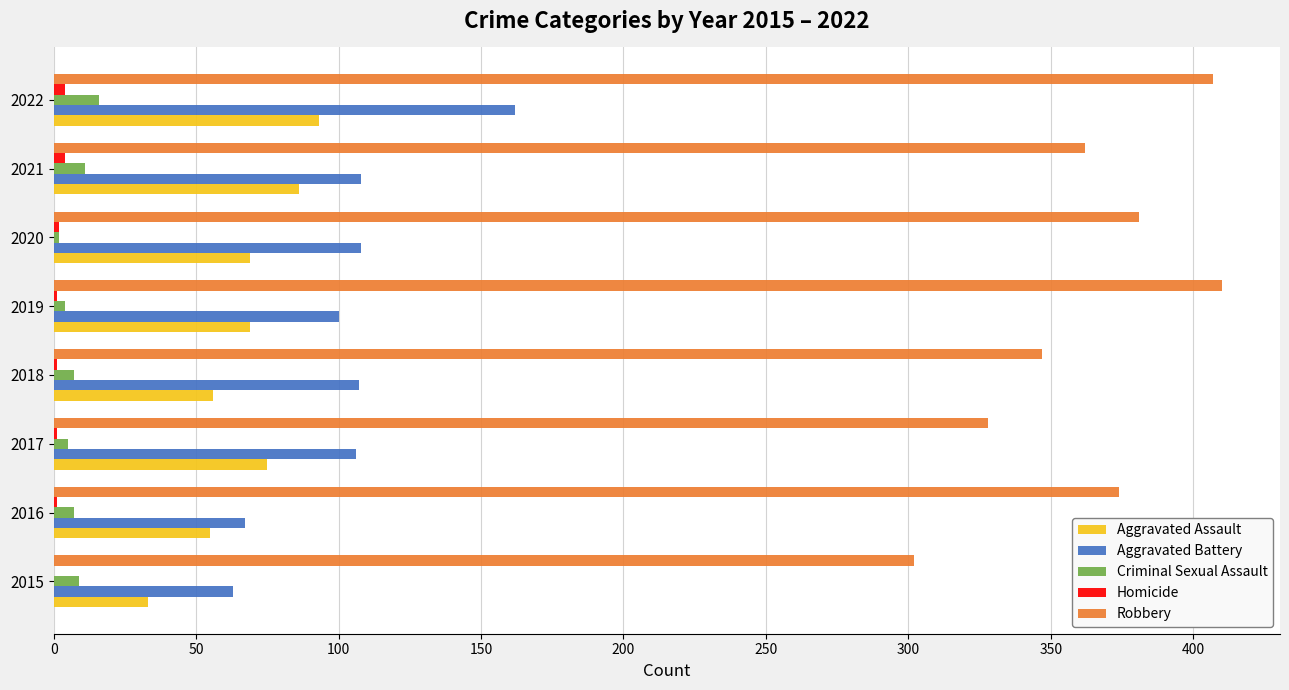

Between 2018 and 2019, which series saw the biggest shift?

Robbery